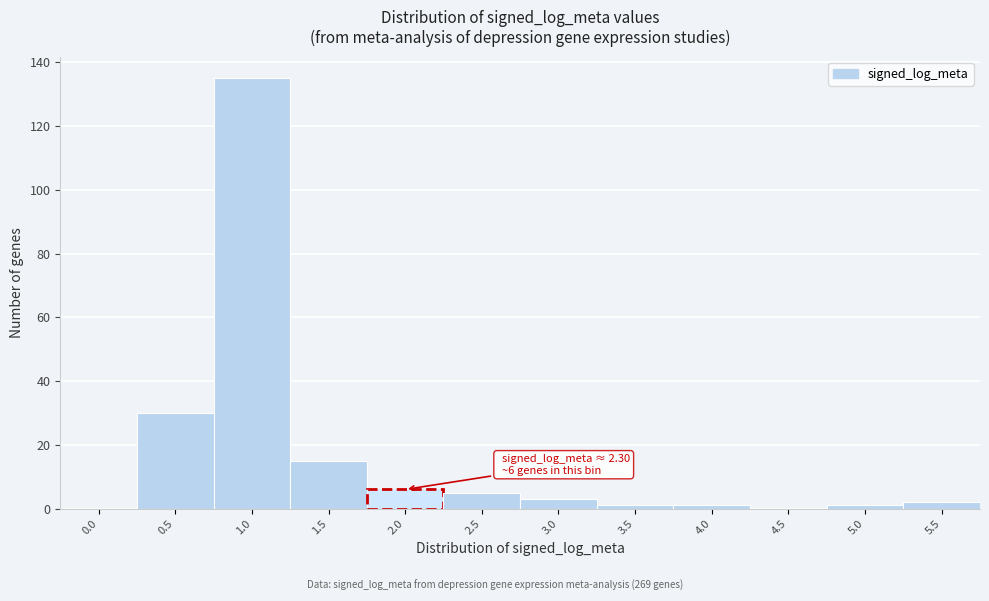

Reading right to left, what are all the values shown in this chart?

5.5=2	5.0=1	4.5=0	4.0=1	3.5=1	3.0=3	2.5=5	2.0=6	1.5=15	1.0=135	0.5=30	0.0=0